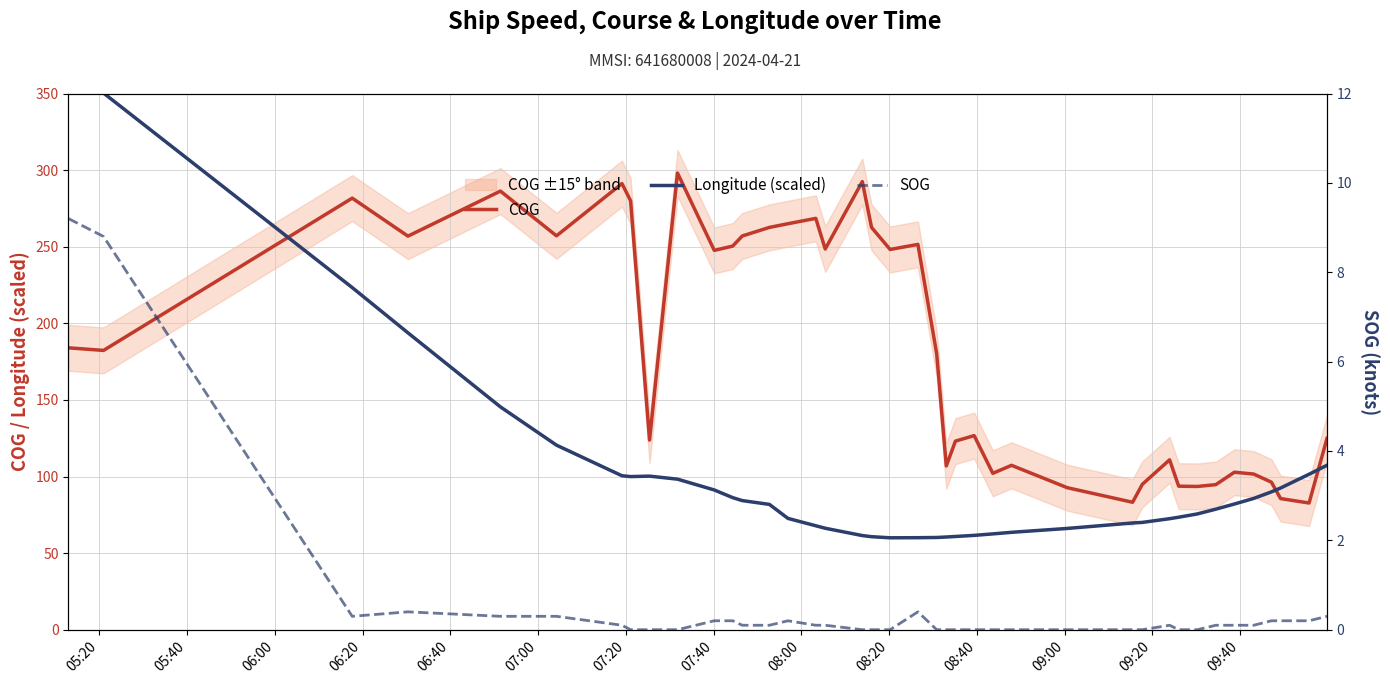

What is the lowest value of the COG series?

82.7